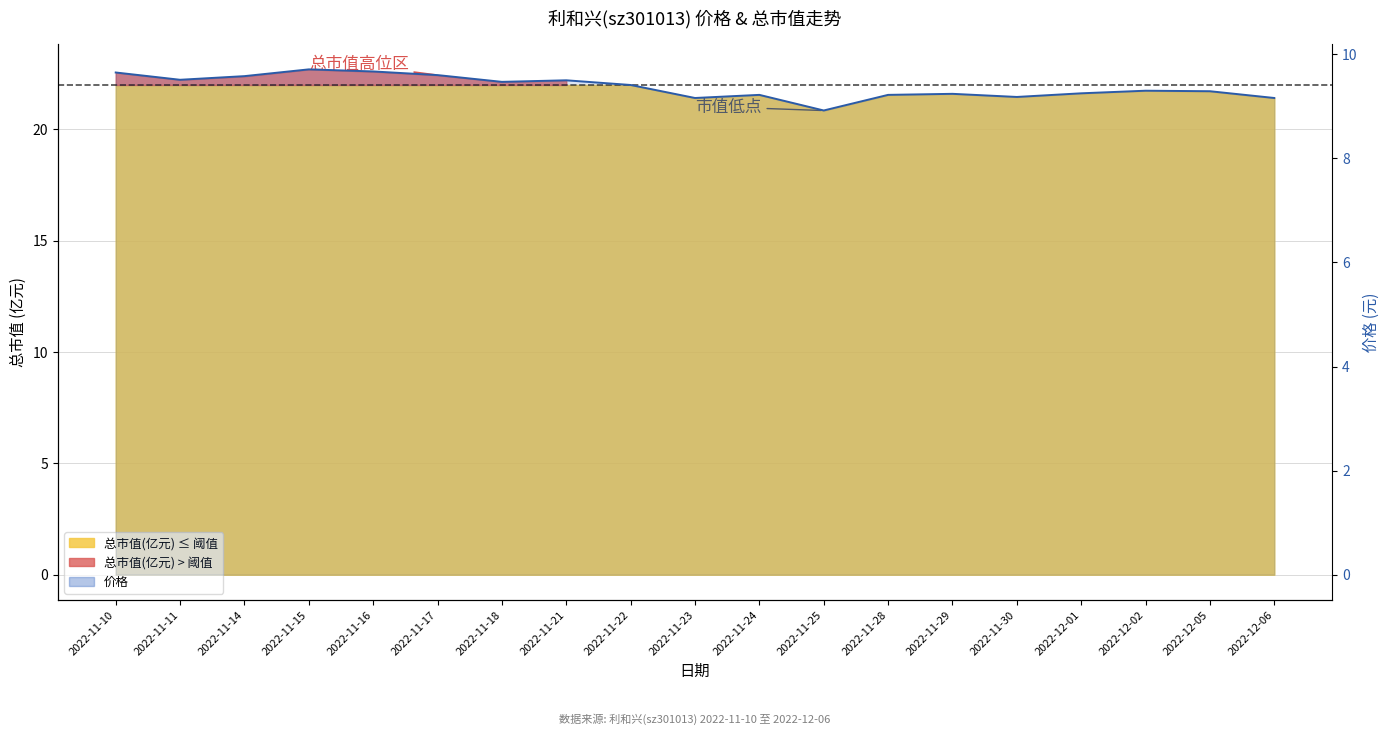

What is the sum of the values at 2022-11-23 and 2022-11-29?

18.4